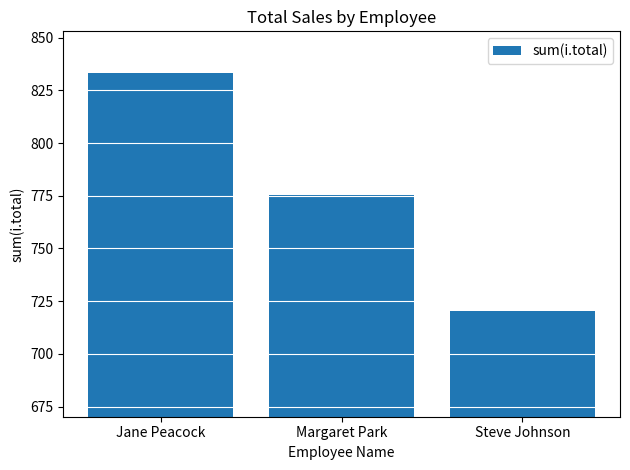

What is the change in value from Jane Peacock to Margaret Park?

-57.6